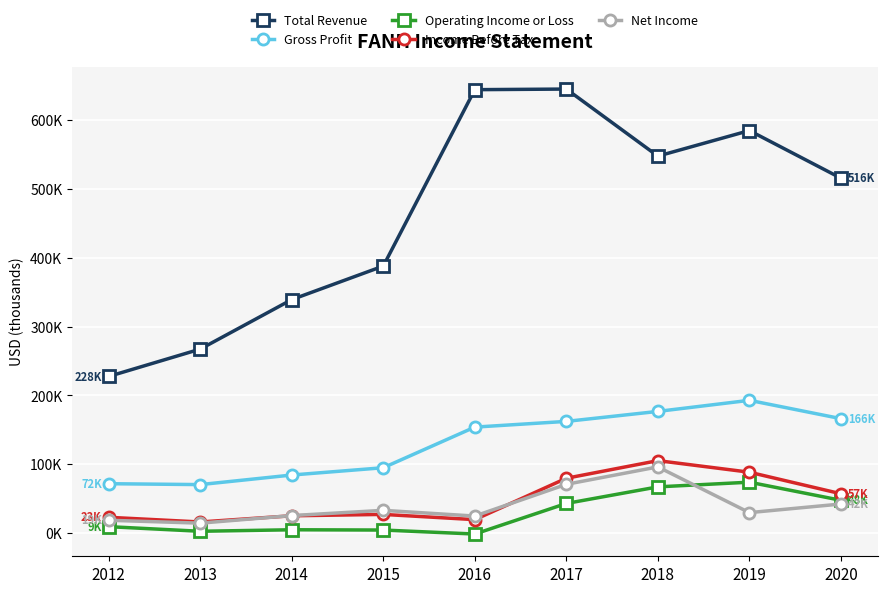

Which has a higher value, 2018 or 2019?

2019